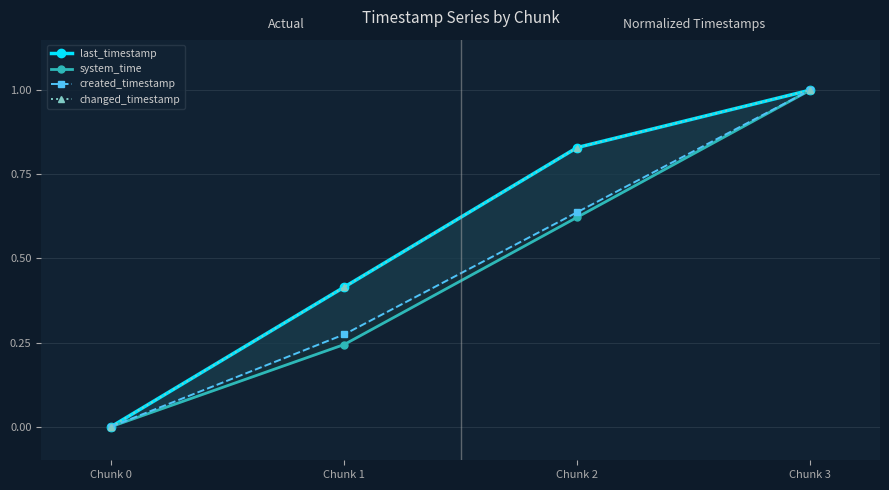

Which category has the lowest value in the changed_timestamp series?

Chunk 0